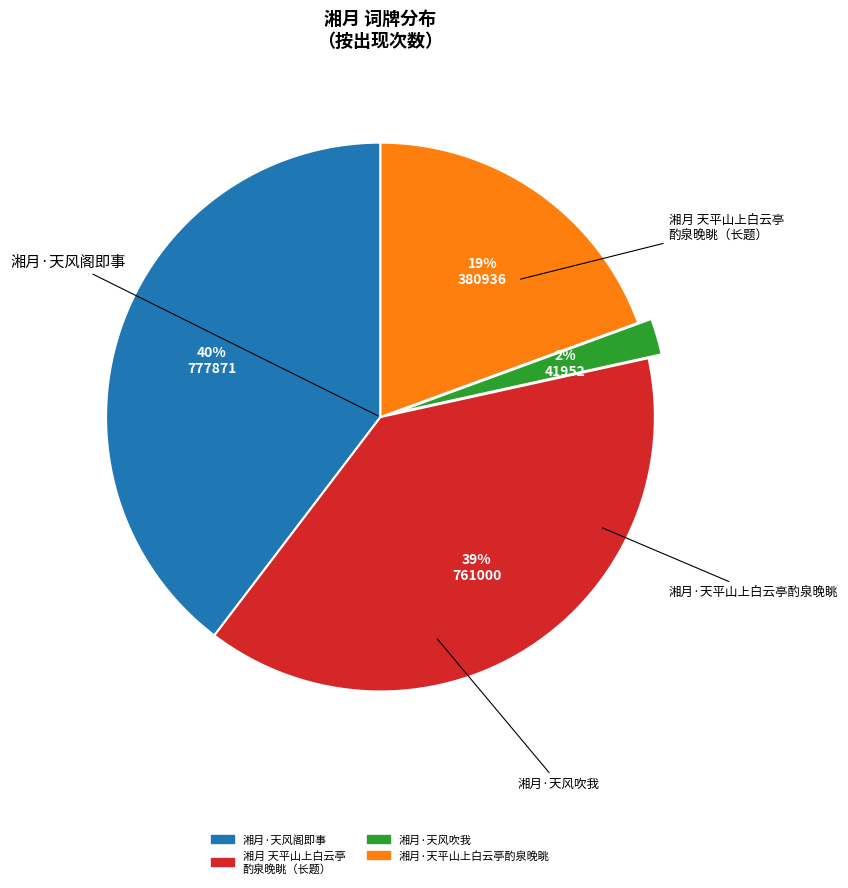

Is there any slice that represents more than half of the pie?

No